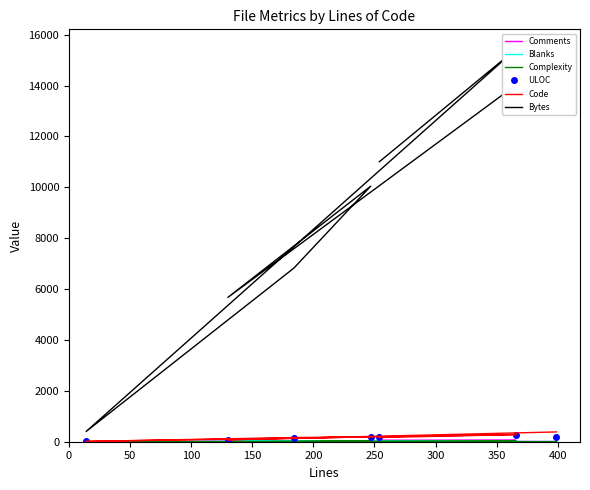

What is the value of the Complexity point at the 7th from the left?

8